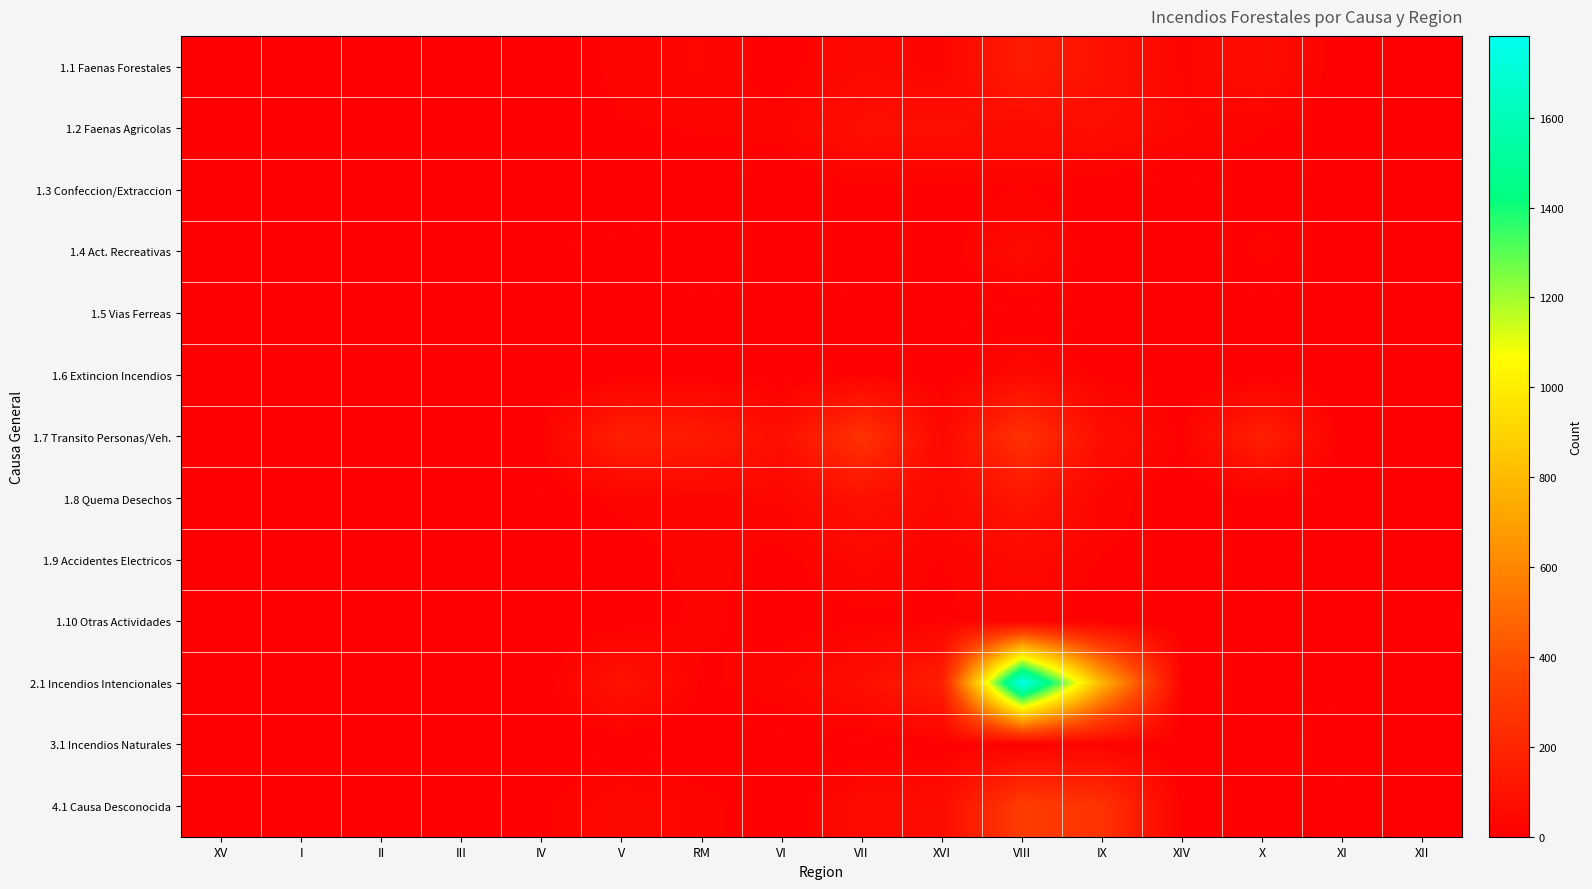

Reading left to right, list all the values displayed in this chart.

1.1 Faenas Forestales: XV=1	I=0	II=0	III=1	IV=1	V=28	RM=36	VI=9	VII=47	XVI=27	VIII=145	IX=92	XIV=31	X=68	XI=7	XII=2
1.2 Faenas Agricolas: XV=3	I=2	II=0	III=0	IV=1	V=19	RM=22	VI=28	VII=76	XVI=74	VIII=60	IX=70	XIV=36	X=21	XI=6	XII=3
1.3 Confeccion/Extraccion: XV=0	I=0	II=0	III=0	IV=0	V=0	RM=0	VI=1	VII=15	XVI=9	VIII=20	IX=1	XIV=1	X=12	XI=0	XII=0
1.4 Act. Recreativas: XV=0	I=0	II=3	III=1	IV=7	V=10	RM=19	VI=15	VII=20	XVI=9	VIII=56	IX=8	XIV=4	X=25	XI=6	XII=2
1.5 Vias Ferreas: XV=0	I=0	II=0	III=0	IV=0	V=0	RM=2	VI=0	VII=2	XVI=5	VIII=5	IX=3	XIV=0	X=0	XI=0	XII=0
1.6 Extincion Incendios: XV=0	I=0	II=0	III=0	IV=0	V=4	RM=6	VI=0	VII=16	XVI=6	VIII=49	IX=13	XIV=3	X=0	XI=1	XII=2
1.7 Transito Personas/Veh.: XV=0	I=0	II=0	III=1	IV=18	V=165	RM=138	VI=74	VII=268	XVI=42	VIII=263	IX=71	XIV=16	X=169	XI=7	XII=1
1.8 Quema Desechos: XV=1	I=0	II=1	III=4	IV=6	V=25	RM=32	VI=36	VII=87	XVI=45	VIII=115	IX=30	XIV=6	X=7	XI=1	XII=1
1.9 Accidentes Electricos: XV=0	I=0	II=0	III=1	IV=4	V=12	RM=26	VI=14	VII=42	XVI=18	VIII=50	IX=19	XIV=18	X=12	XI=2	XII=0
1.10 Otras Actividades: XV=0	I=0	II=0	III=0	IV=0	V=7	RM=24	VI=12	VII=14	XVI=18	VIII=26	IX=2	XIV=2	X=0	XI=0	XII=9
2.1 Incendios Intencionales: XV=2	I=0	II=0	III=2	IV=5	V=99	RM=17	VI=31	VII=75	XVI=157	VIII=1782	IX=776	XIV=16	X=13	XI=1	XII=0
3.1 Incendios Naturales: XV=0	I=0	II=0	III=0	IV=0	V=1	RM=0	VI=2	VII=4	XVI=7	VIII=8	IX=18	XIV=0	X=0	XI=16	XII=0
4.1 Causa Desconocida: XV=3	I=4	II=1	III=2	IV=16	V=48	RM=30	VI=1	VII=59	XVI=64	VIII=315	IX=264	XIV=11	X=11	XI=1	XII=0